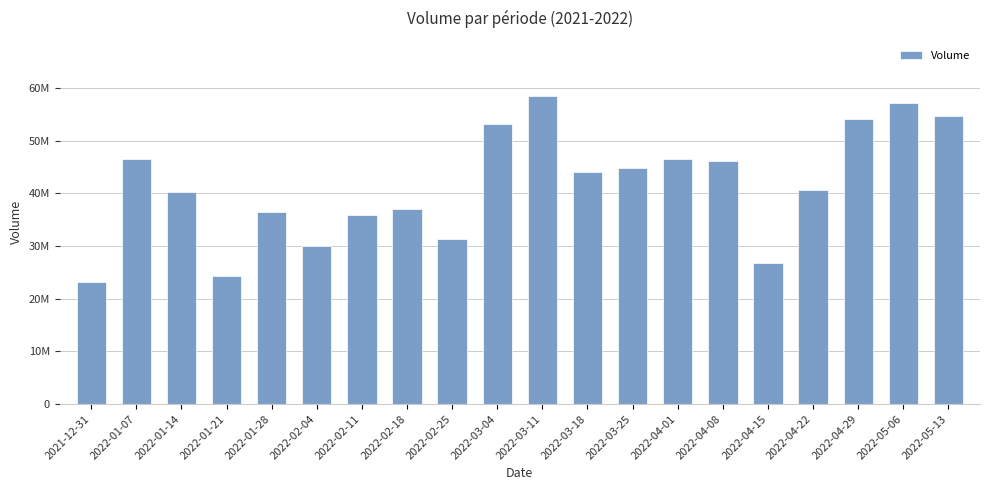

Are the bars horizontal?

No